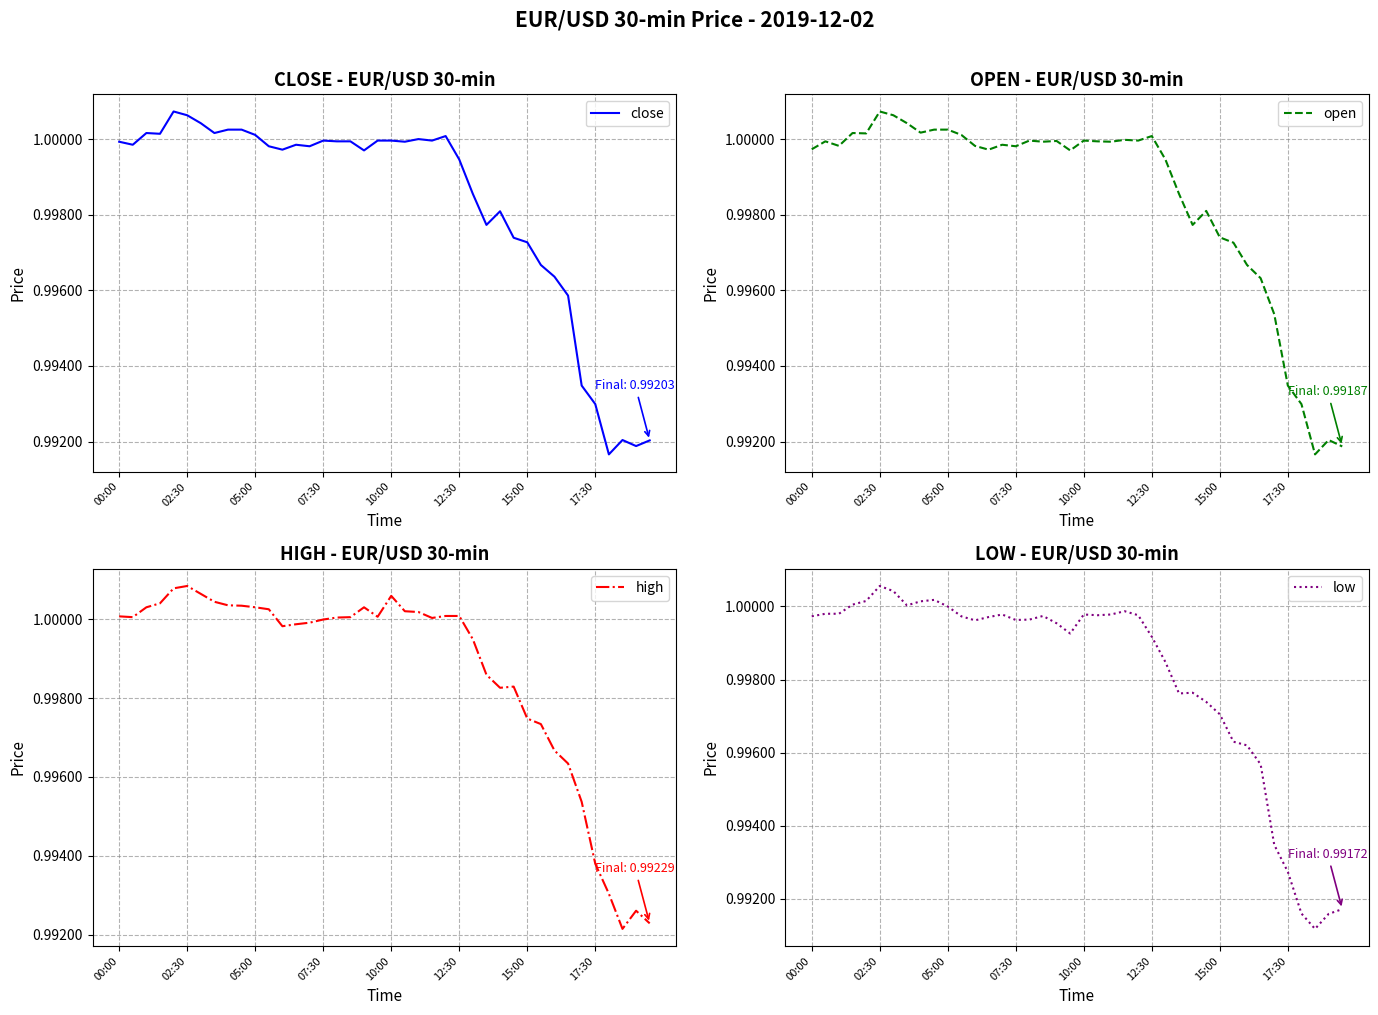

What is the label of the 8th point from the left?

17:30